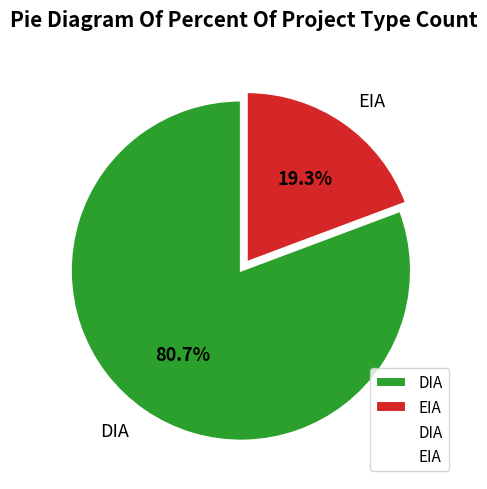

What percentage do DIA and EIA together represent?

100.0%